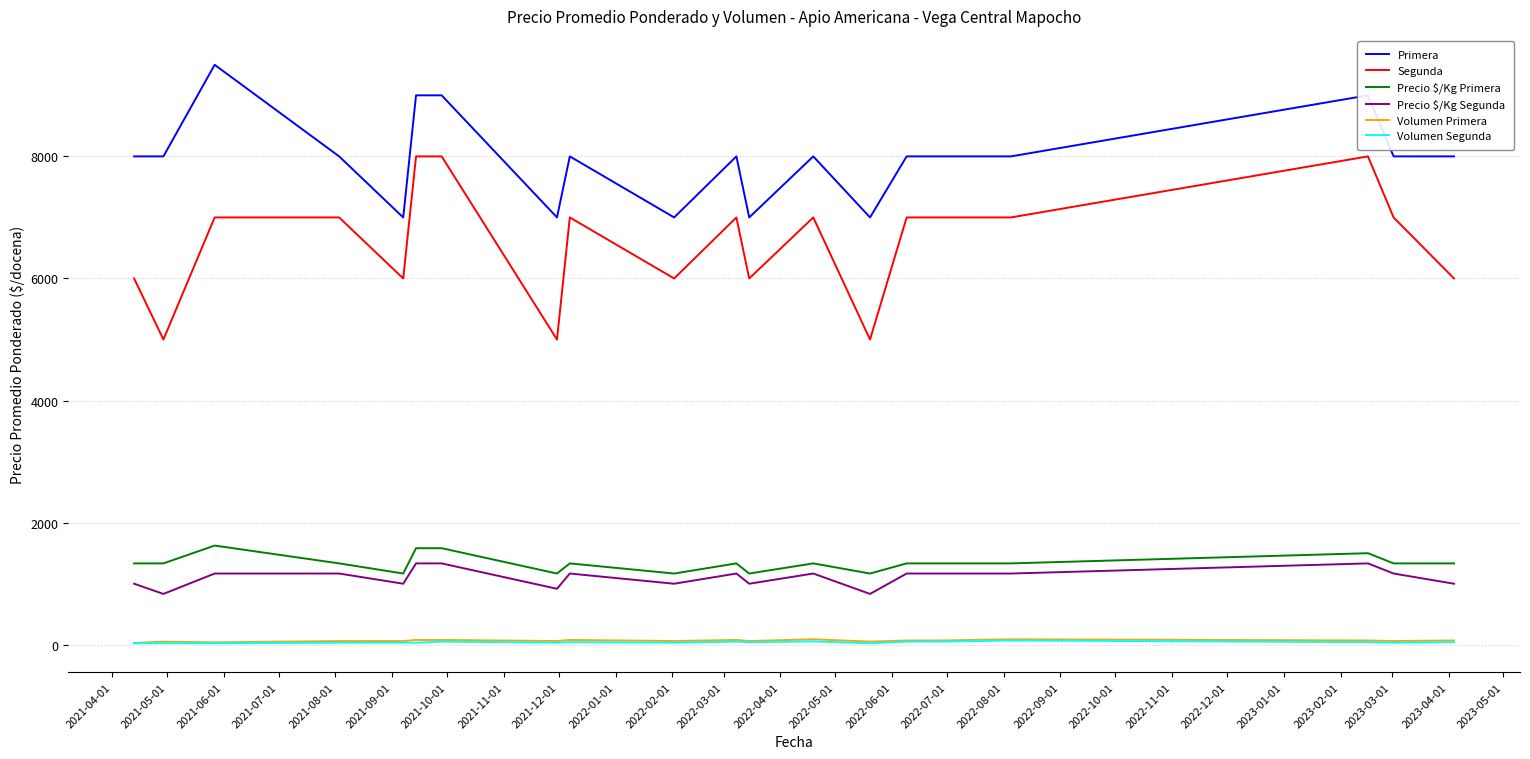

Does the chart have visible grid lines?

Yes